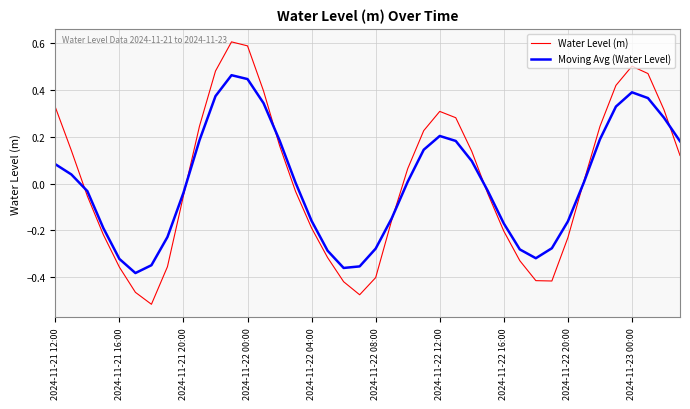

What is the maximum value for Water Level (m)?

0.6